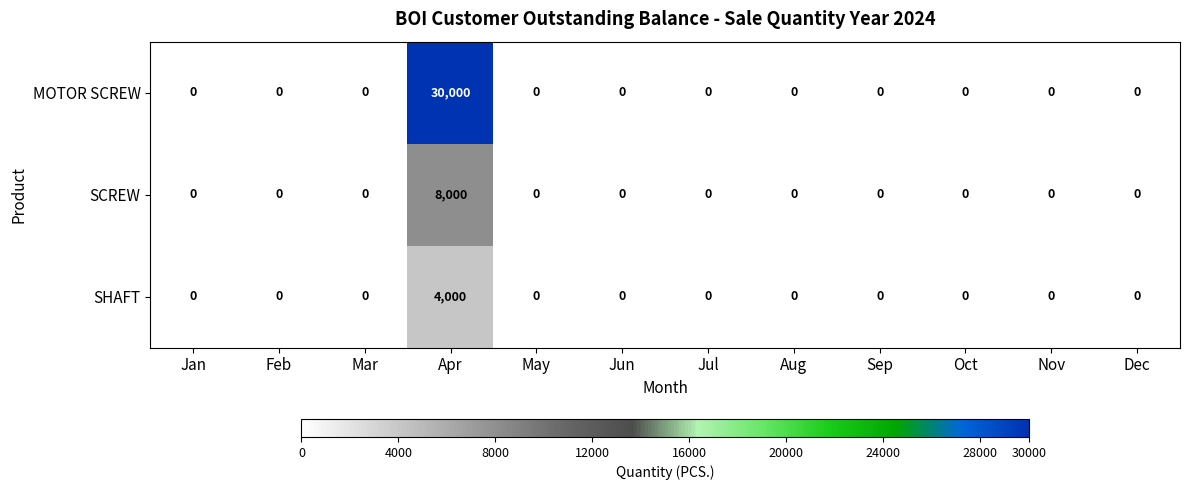

List the series in order of their peak value, lowest first.

SHAFT, SCREW, MOTOR SCREW